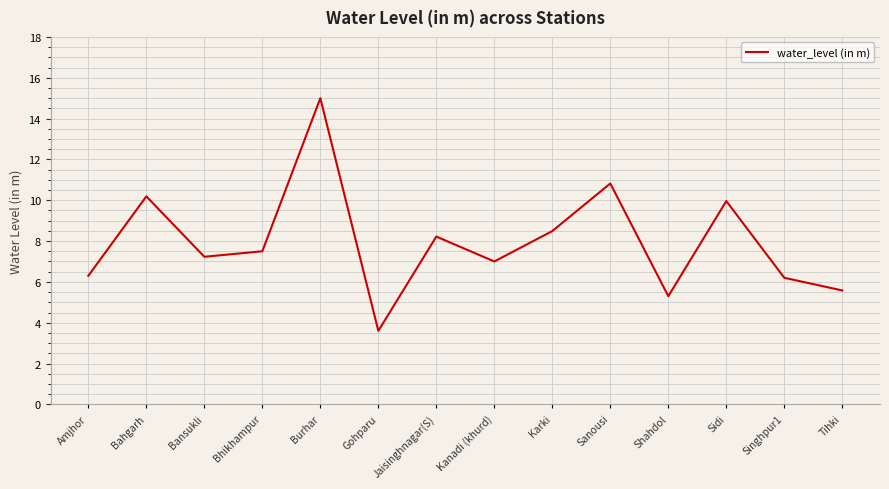

Where does the data first go above 7?

Bahgarh